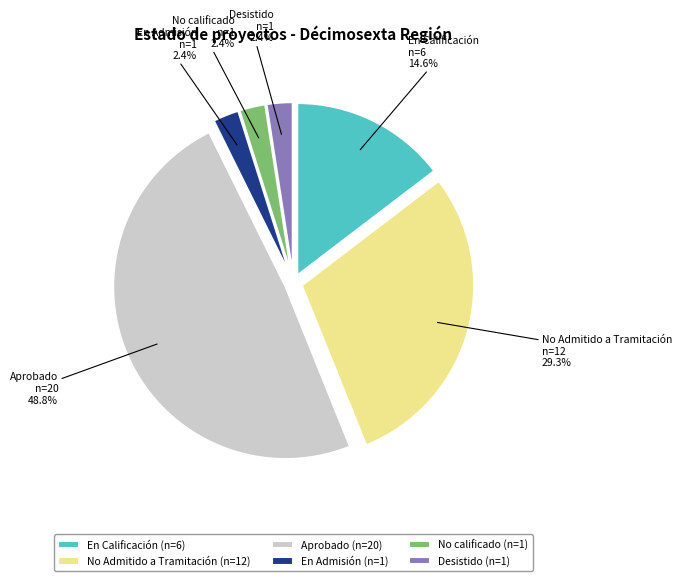

How many segments does this pie chart have?

6